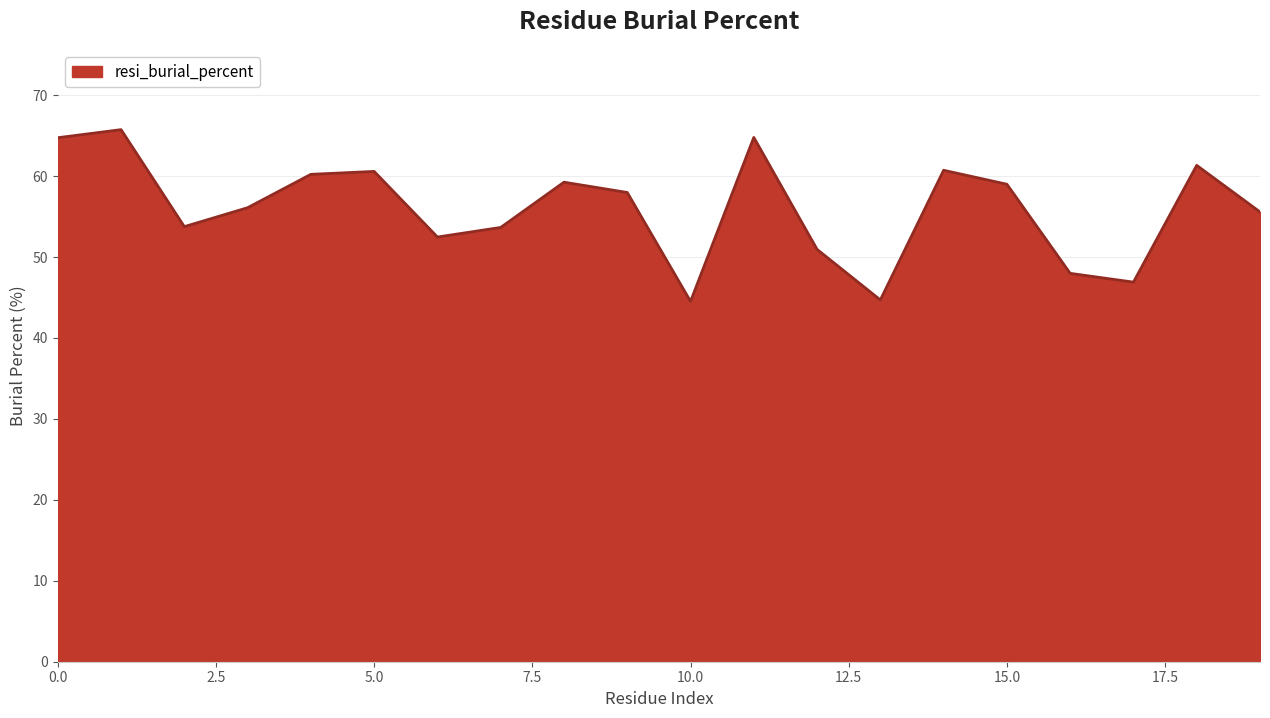

What is the difference between the maximum and minimum values?

21.2